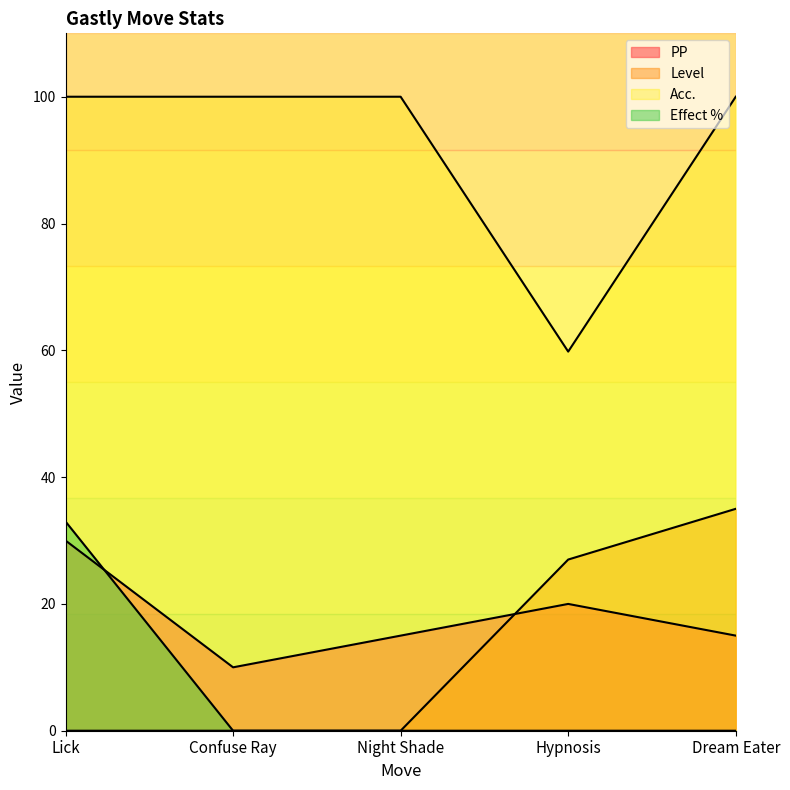

Count the PP values in the range 15 to 20.

3